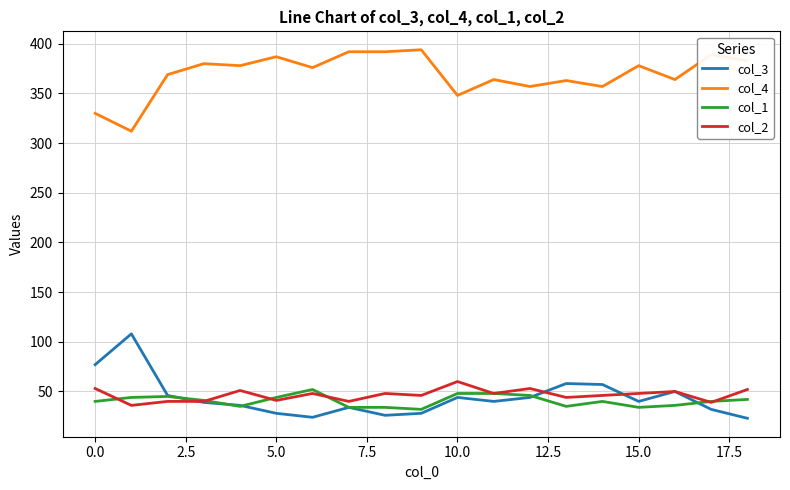

Which series has the largest total across all categories?

col_4